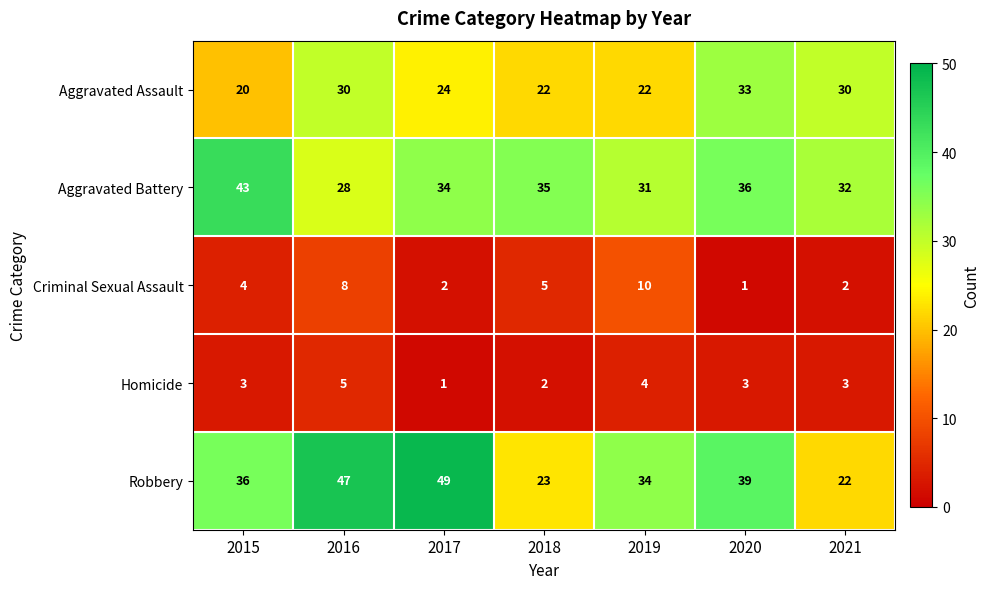

What is the difference between the maximum and second lowest values in the Homicide series?

3